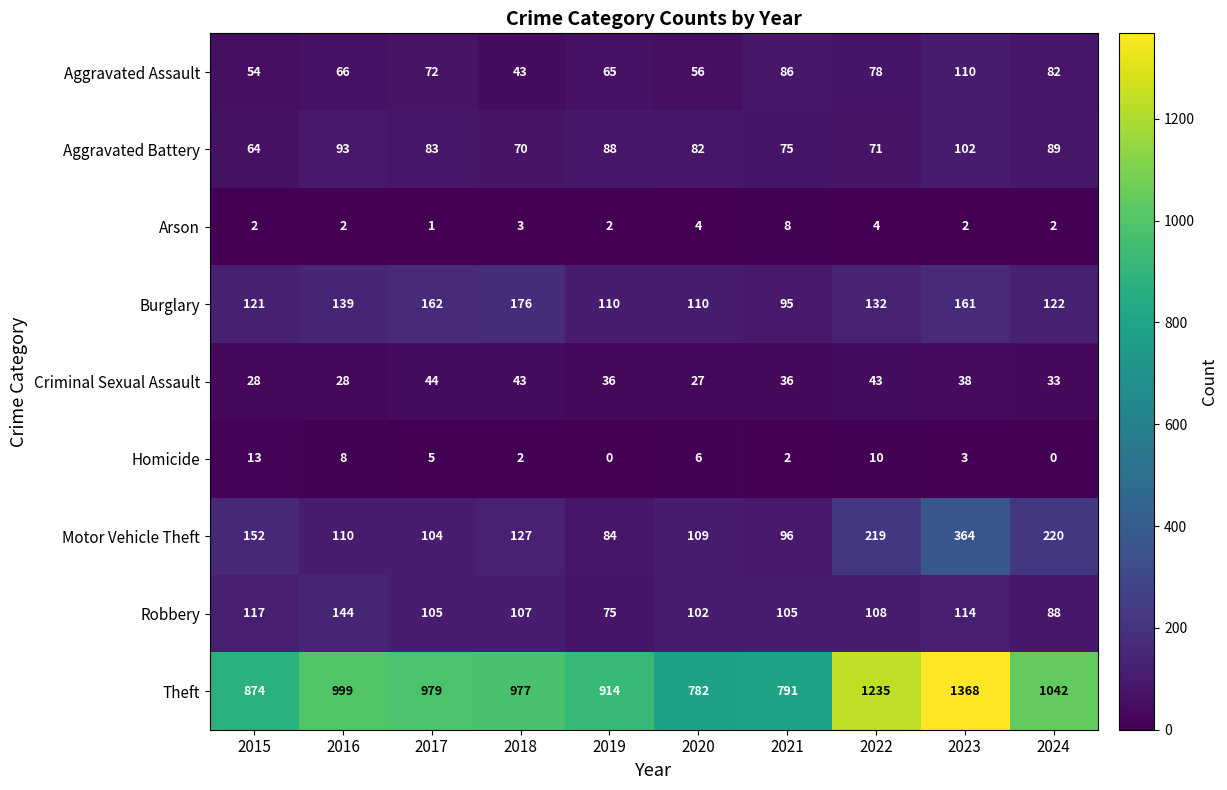

Which series has the widest spread of values?

Theft